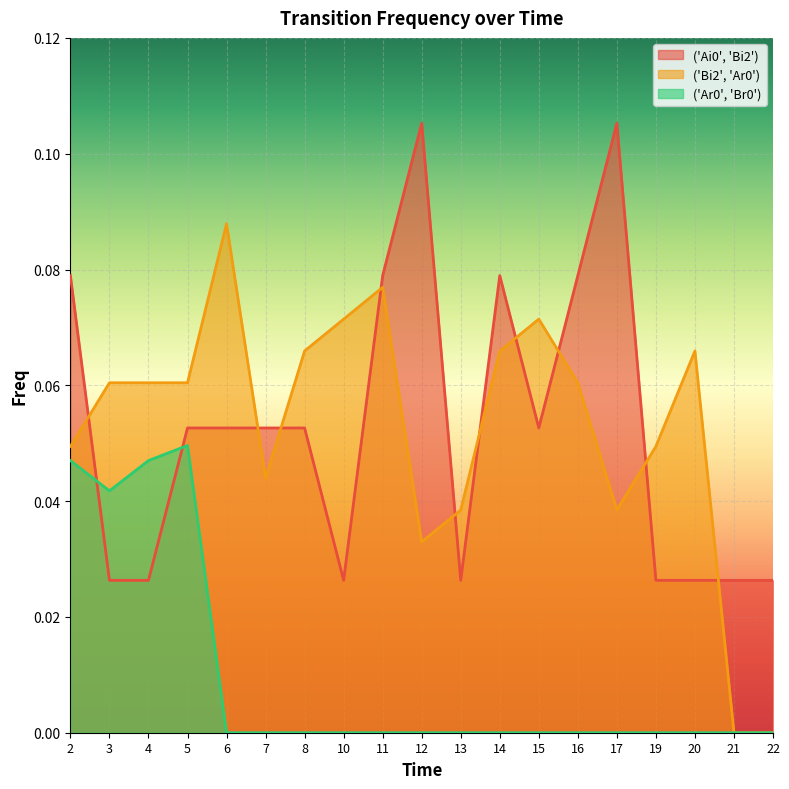

True or false: ('Ai0', 'Bi2') and ('Ar0', 'Br0') intersect in this chart.

True